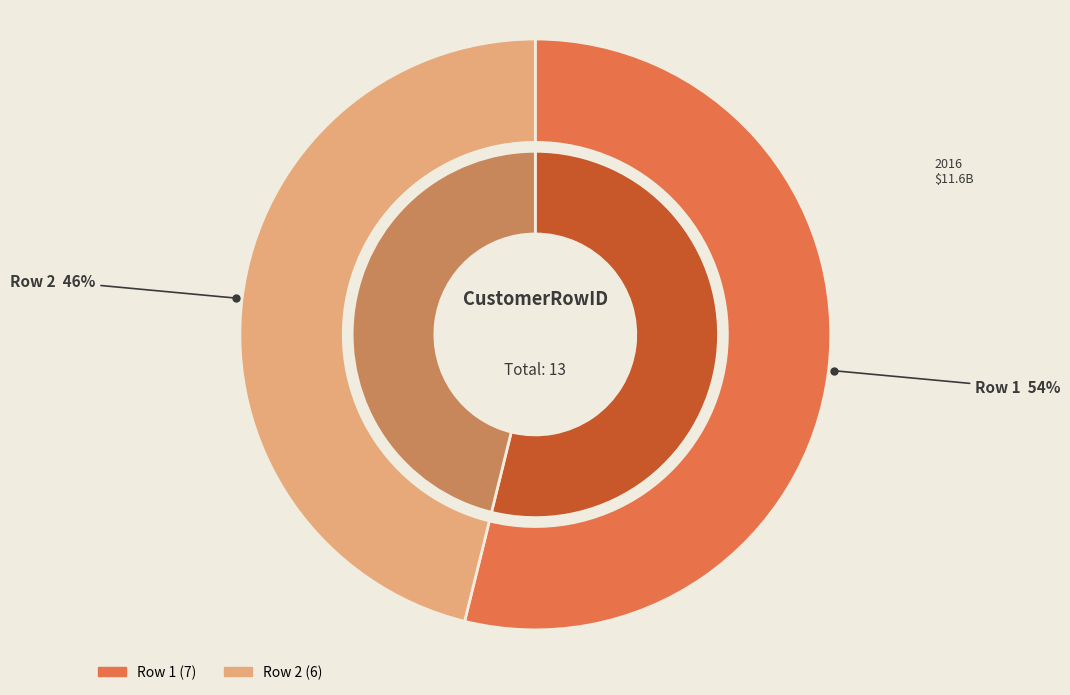

What is the smallest slice in the pie chart?

2